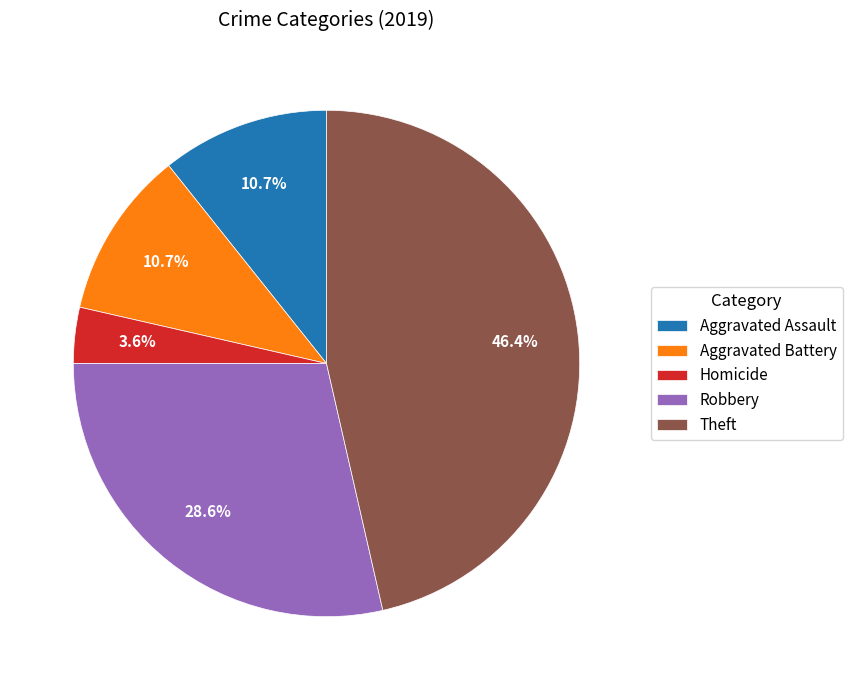

How many slices are in this pie chart?

5